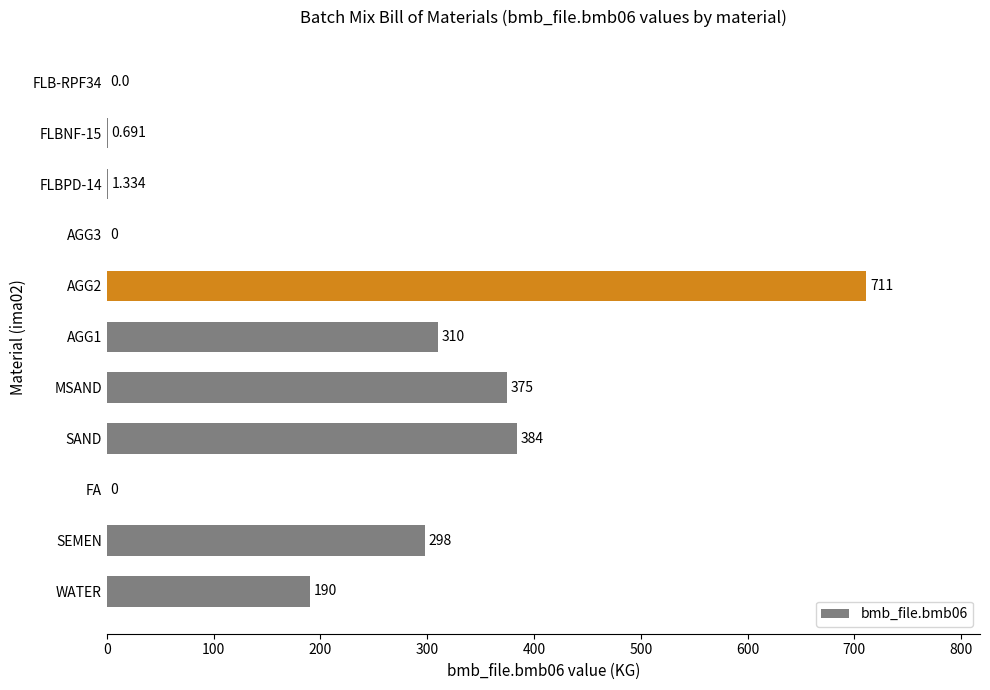

Which has a higher value, SAND or MSAND?

SAND